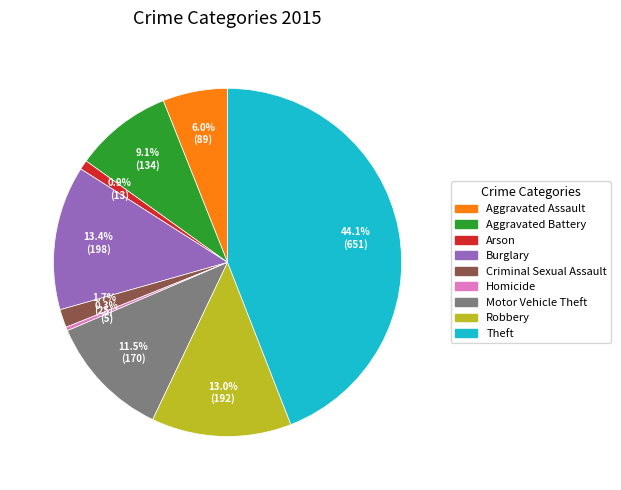

To the nearest percent, what is the average slice percentage?

11%